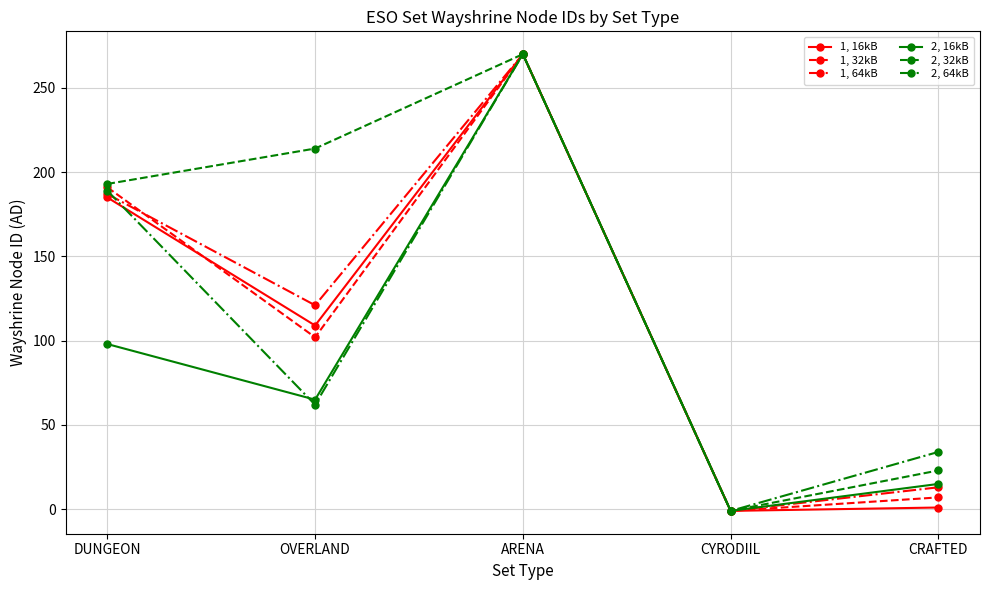

Does the chart have visible grid lines?

Yes